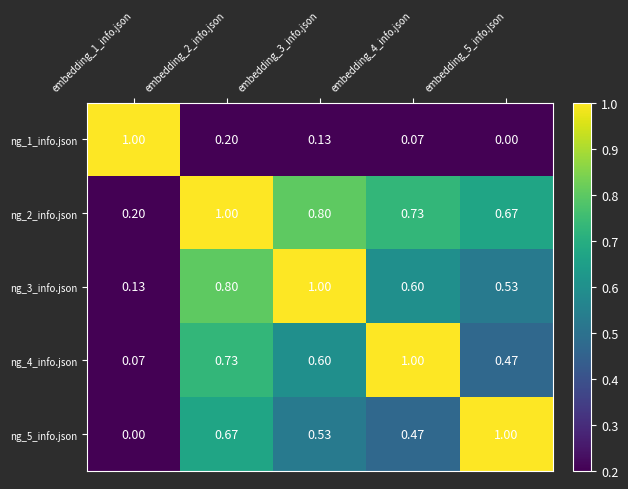

Is the value of ng_5_info.json at embedding_1_info.json greater than the value of ng_3_info.json at embedding_1_info.json?

No